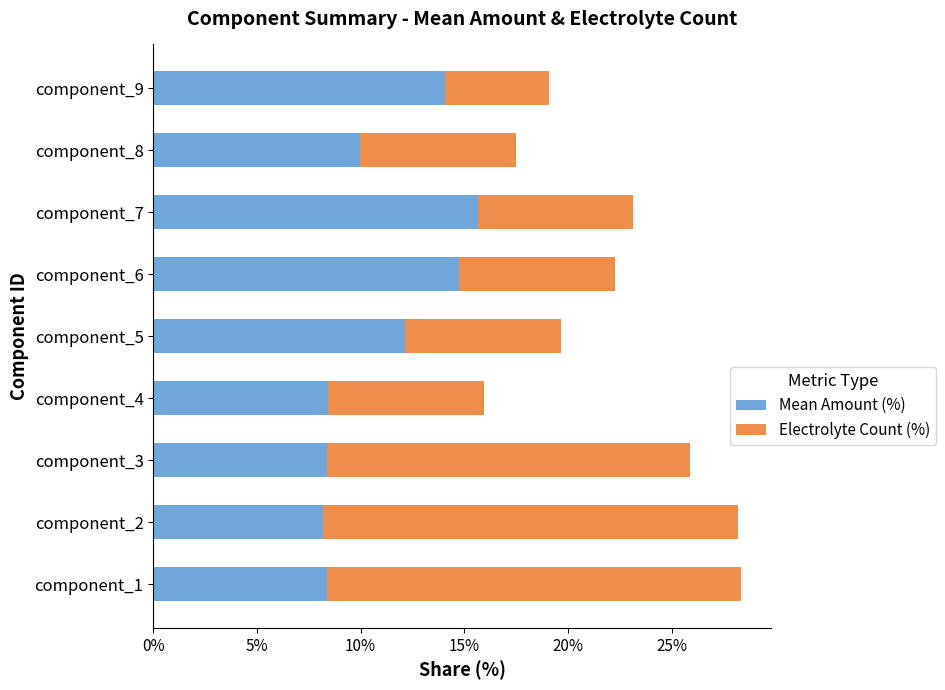

What is the maximum value for Mean Amount (%)?

15.6